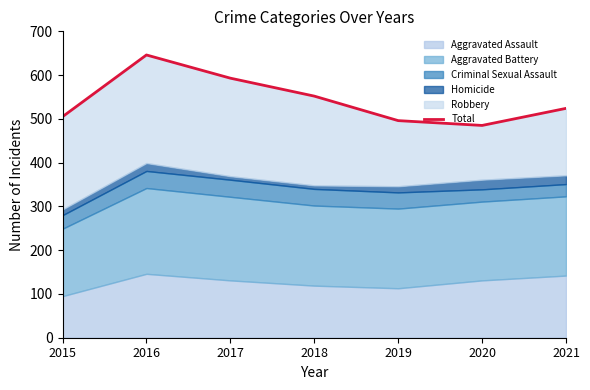

What is the value of the 2nd point from the left?

646